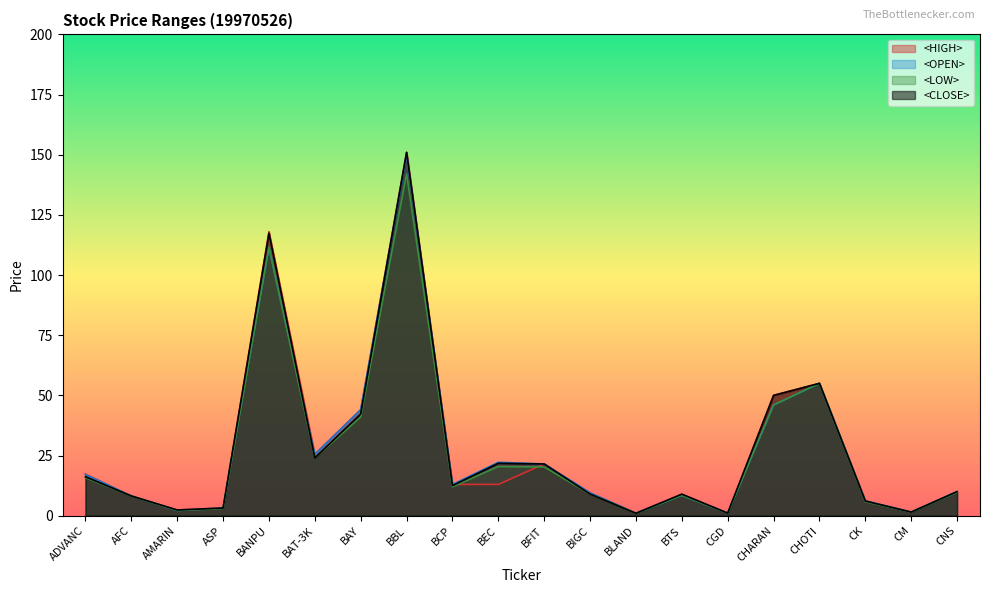

Which series has the largest range (max minus min)?

<CLOSE>